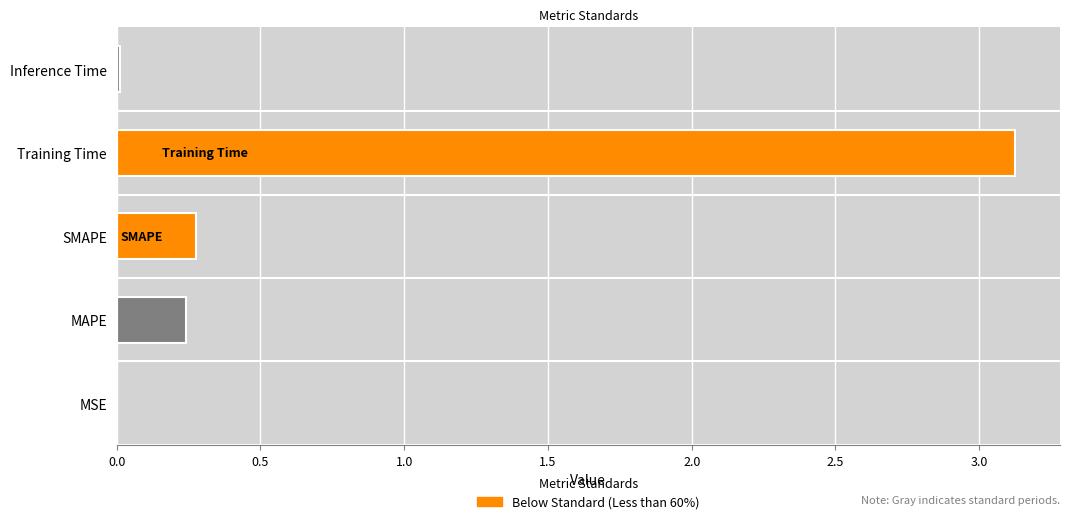

At which category does the chart reach its peak across all series?

Training Time